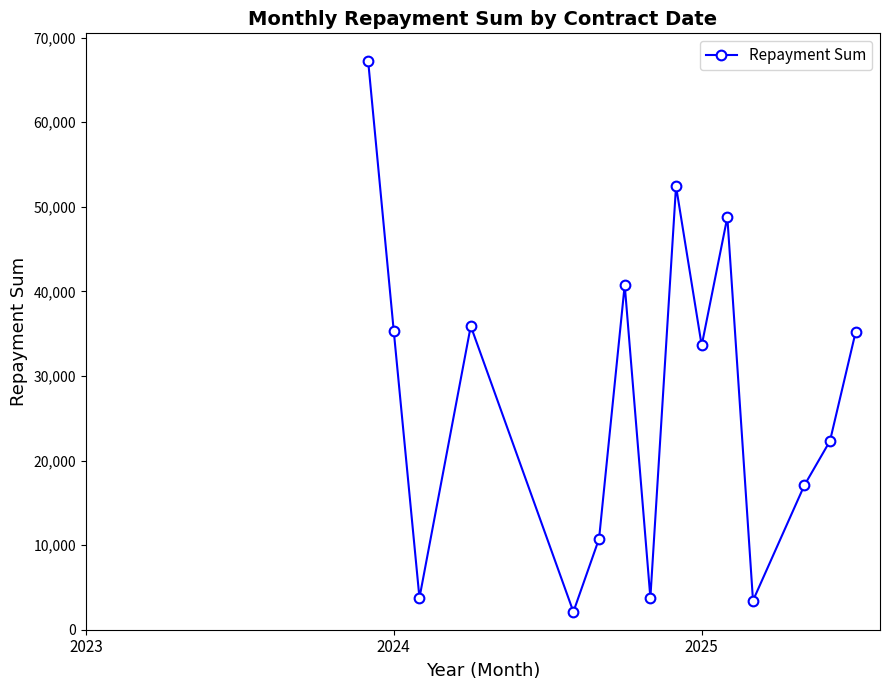

What is the average value?

27495.5